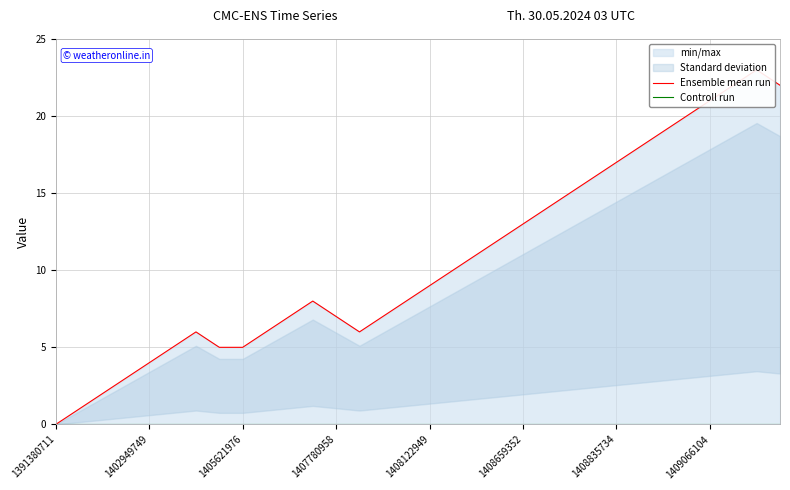

Is it true that Ensemble mean run equals 4 at 1408835734?

False